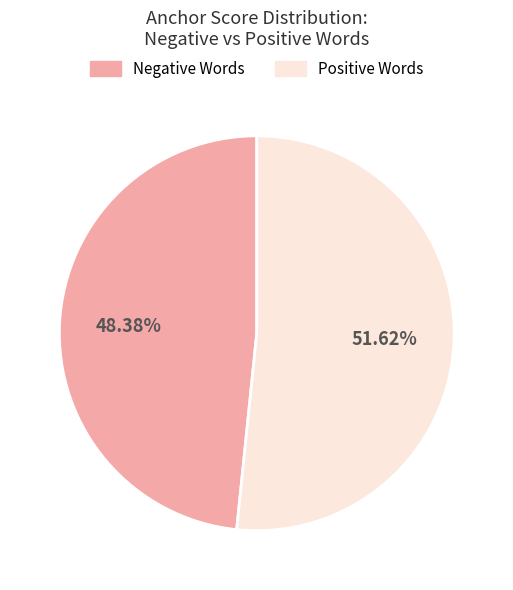

Which slice is the smallest?

Negative Words